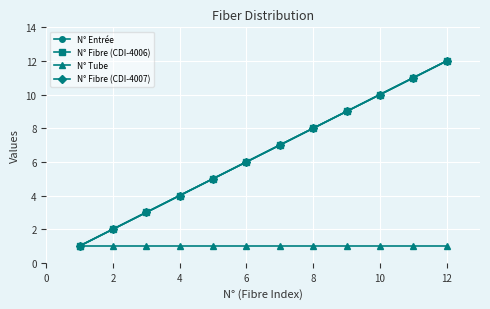

Is this an area chart (filled region under the line)?

No